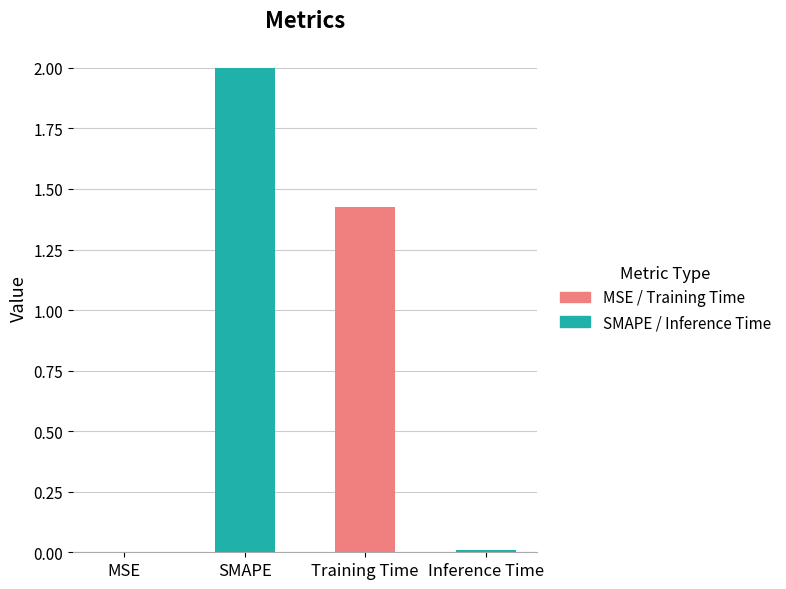

What is the sum of all values?

3.4